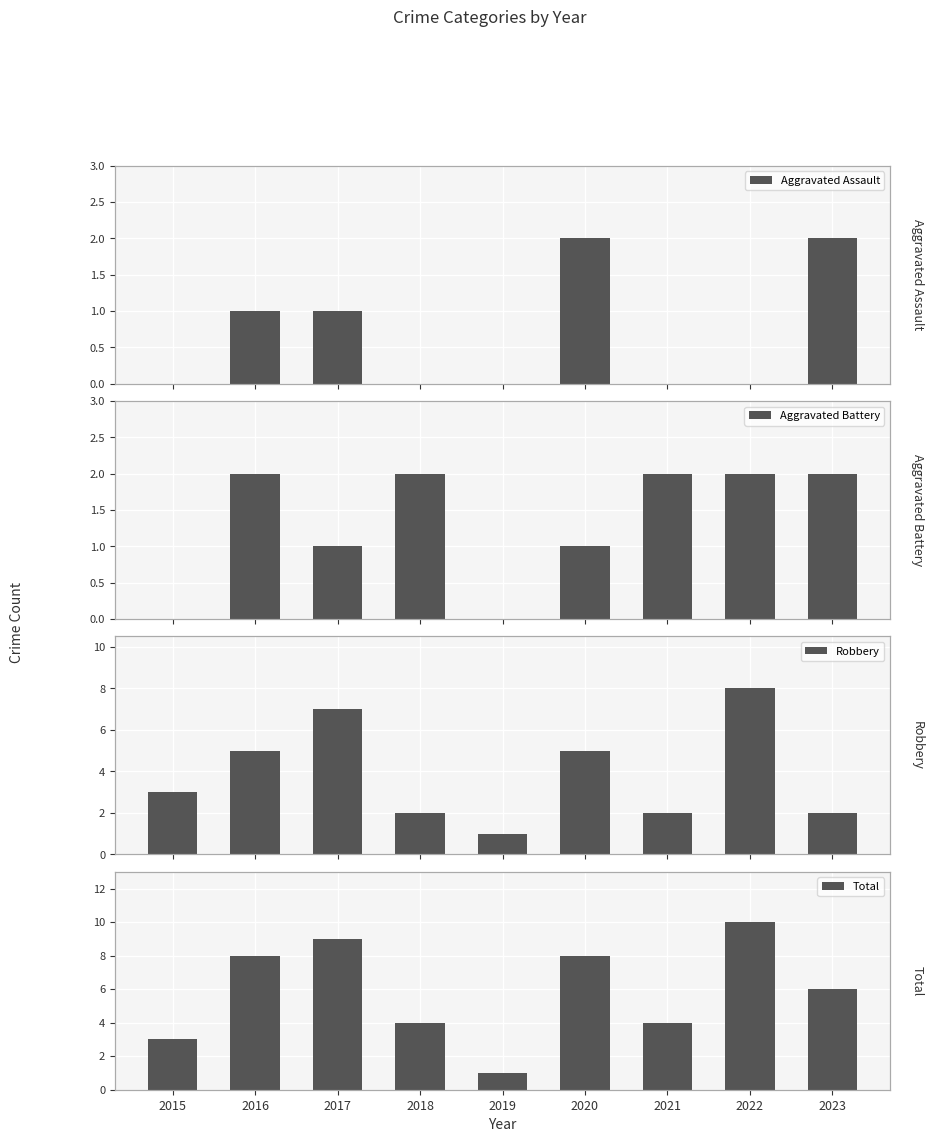

Reading right to left, extract all data points from this chart.

Aggravated Assault: 2023=2	2022=0	2021=0	2020=2	2019=0	2018=0	2017=1	2016=1	2015=0
Aggravated Battery: 2023=2	2022=2	2021=2	2020=1	2019=0	2018=2	2017=1	2016=2	2015=0
Robbery: 2023=2	2022=8	2021=2	2020=5	2019=1	2018=2	2017=7	2016=5	2015=3
Total: 2023=6	2022=10	2021=4	2020=8	2019=1	2018=4	2017=9	2016=8	2015=3